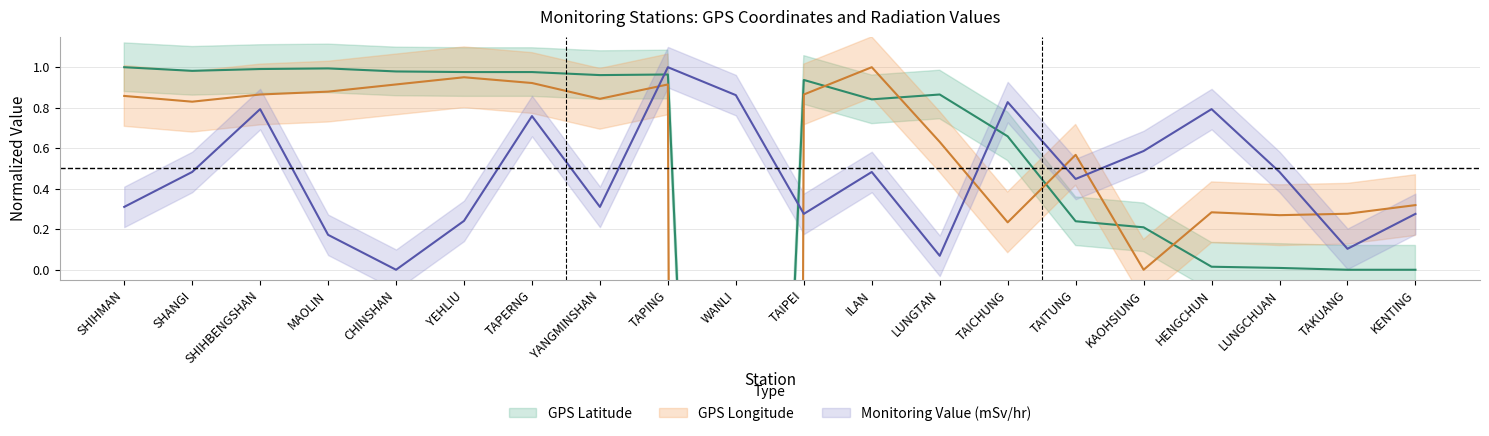

Which series has the largest total across all categories?

Monitoring Value (mSv/hr)